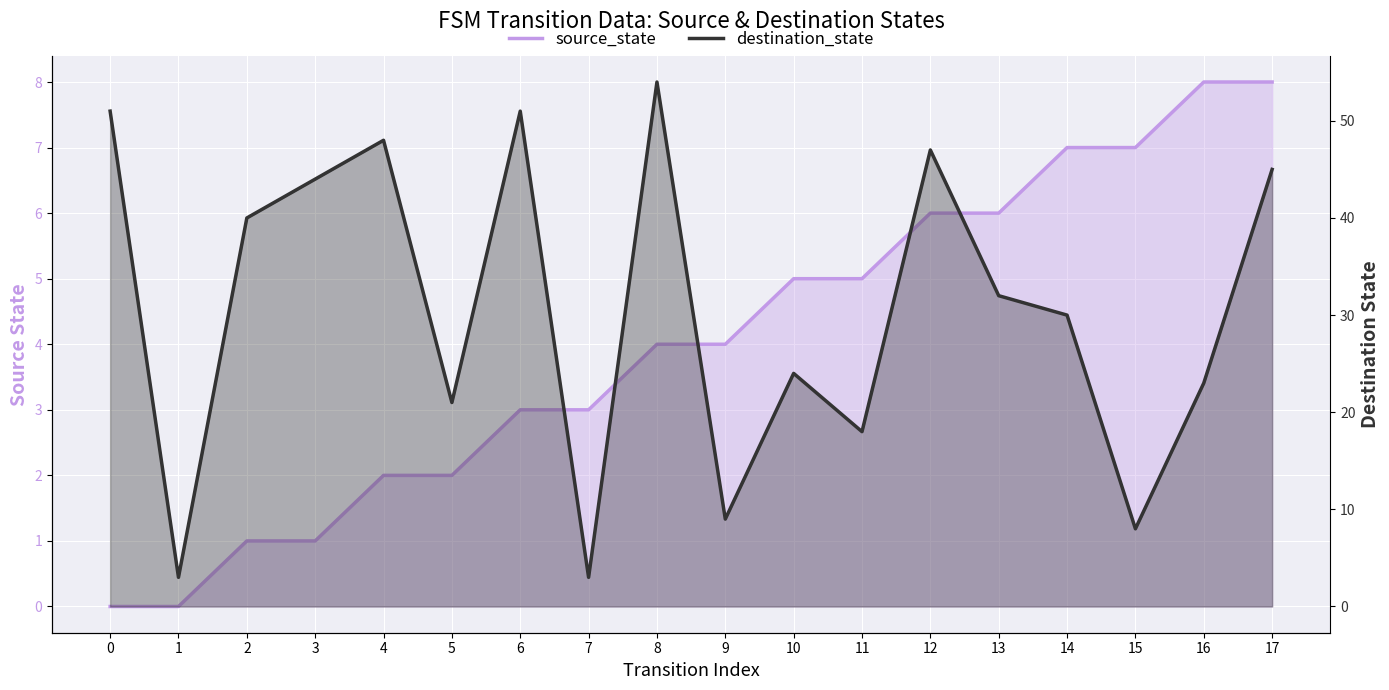

Where is source_state nearest to the value 4?

8